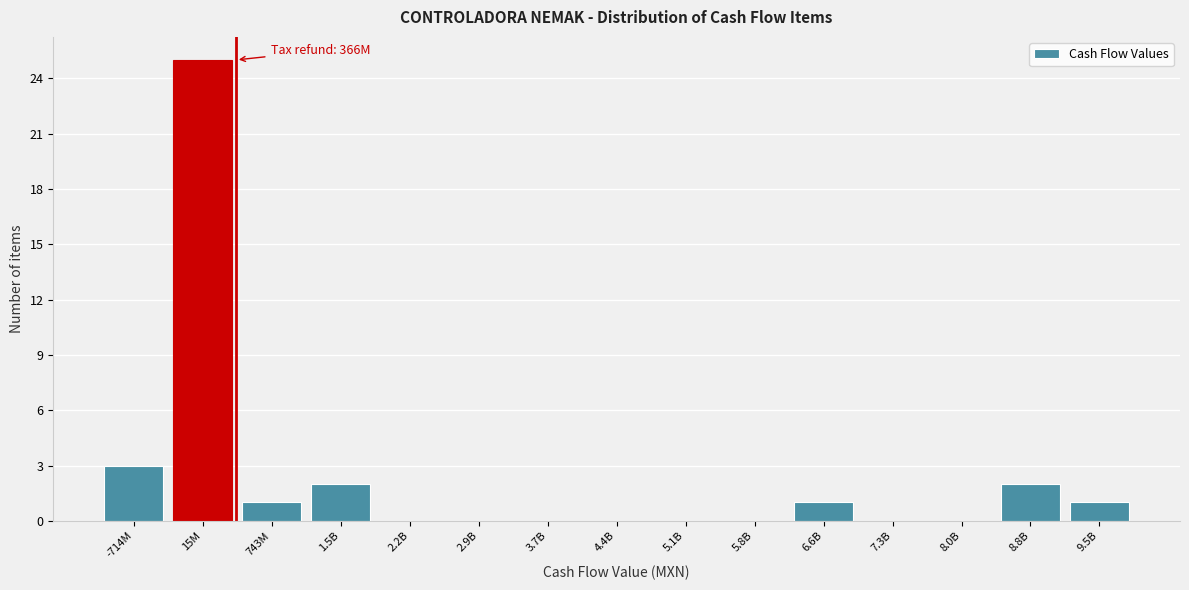

Reading right to left, extract all data points from this chart.

9.5B=1	8.8B=2	8.0B=0	7.3B=0	6.6B=1	5.8B=0	5.1B=0	4.4B=0	3.7B=0	2.9B=0	2.2B=0	1.5B=2	743M=1	15M=25	-714M=3